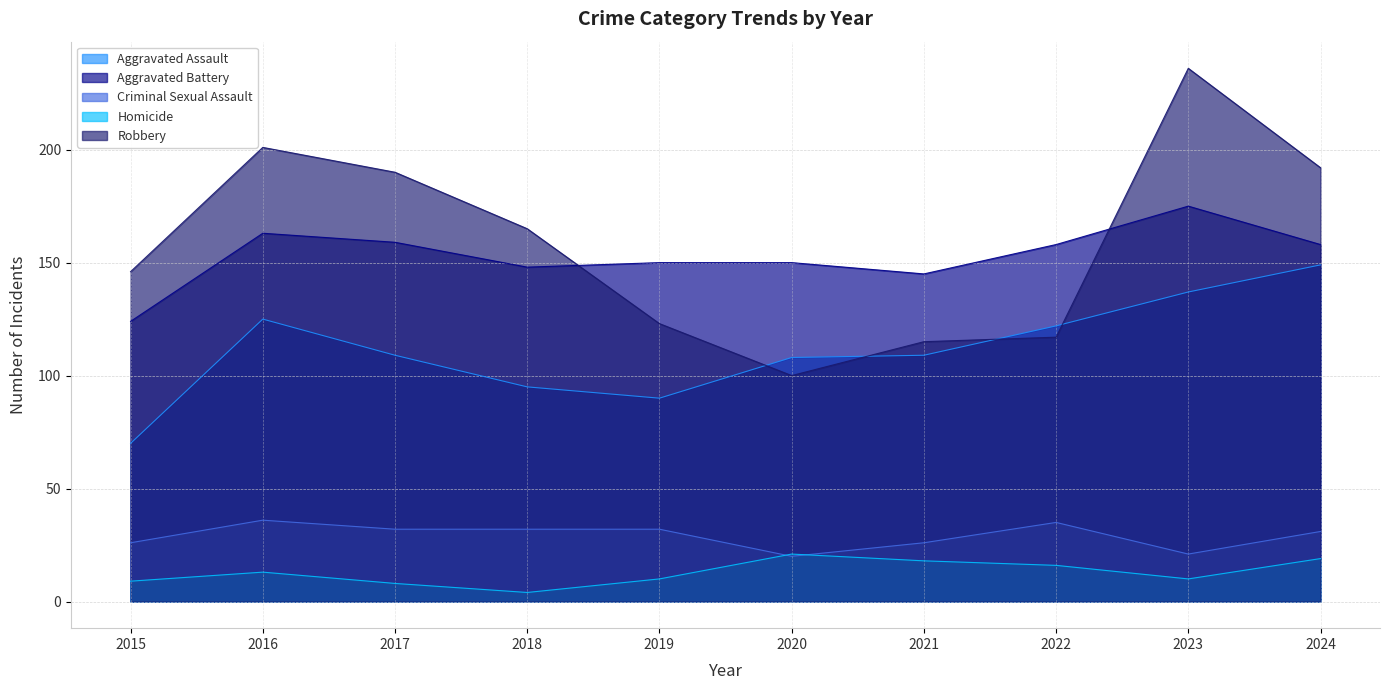

Reading left to right, transcribe all the data shown in this chart.

Aggravated Assault: 2015=70	2016=125	2017=109	2018=95	2019=90	2020=108	2021=109	2022=122	2023=137	2024=149
Aggravated Battery: 2015=124	2016=163	2017=159	2018=148	2019=150	2020=150	2021=145	2022=158	2023=175	2024=158
Criminal Sexual Assault: 2015=26	2016=36	2017=32	2018=32	2019=32	2020=20	2021=26	2022=35	2023=21	2024=31
Homicide: 2015=9	2016=13	2017=8	2018=4	2019=10	2020=21	2021=18	2022=16	2023=10	2024=19
Robbery: 2015=146	2016=201	2017=190	2018=165	2019=123	2020=100	2021=115	2022=117	2023=236	2024=192